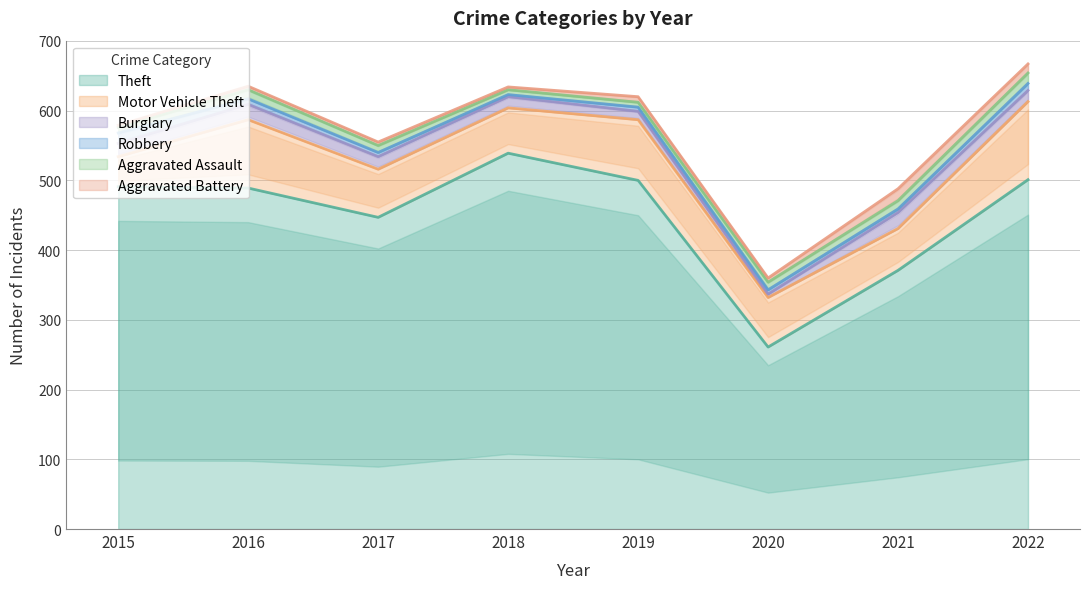

Where is Motor Vehicle Theft nearest to the value 77?

2020